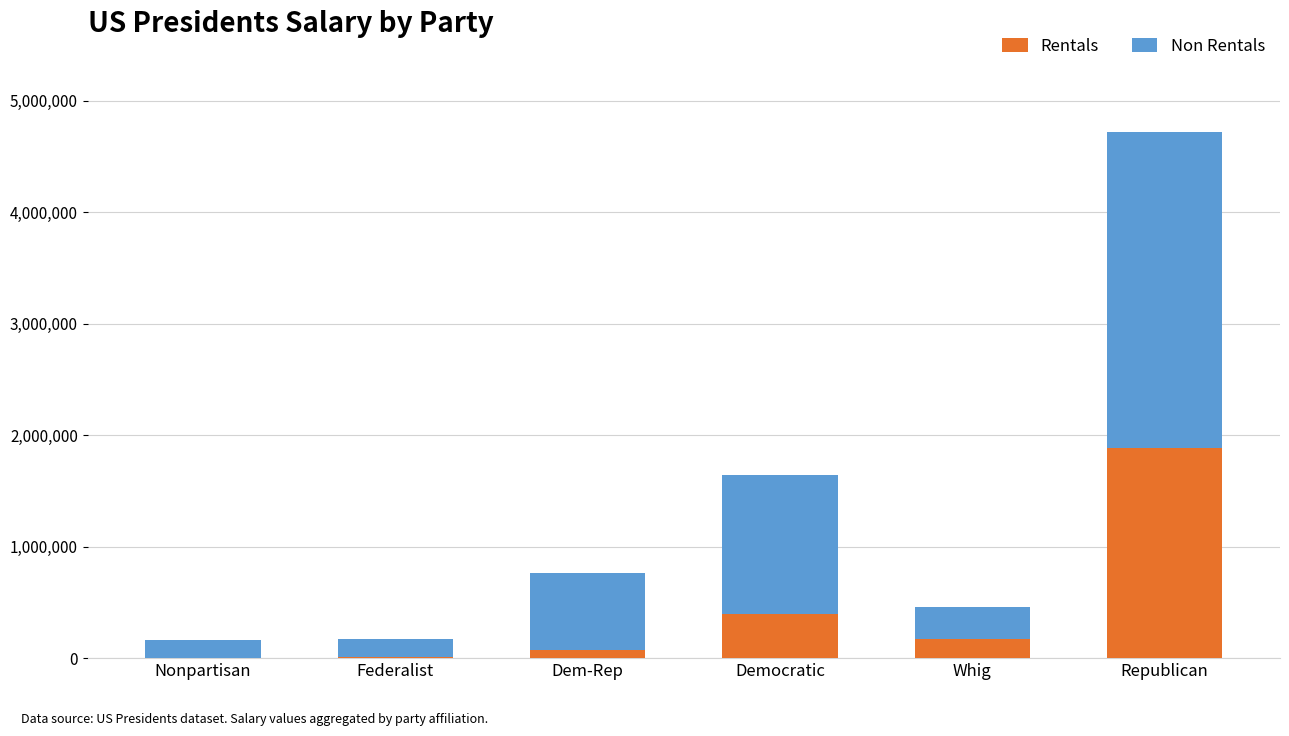

What is the total value across all series at Nonpartisan?

160000